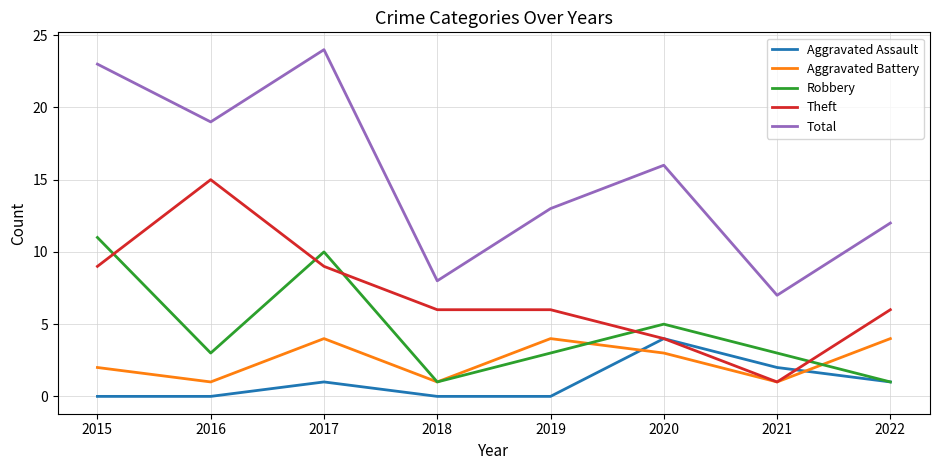

What is the average value of the Robbery series?

5